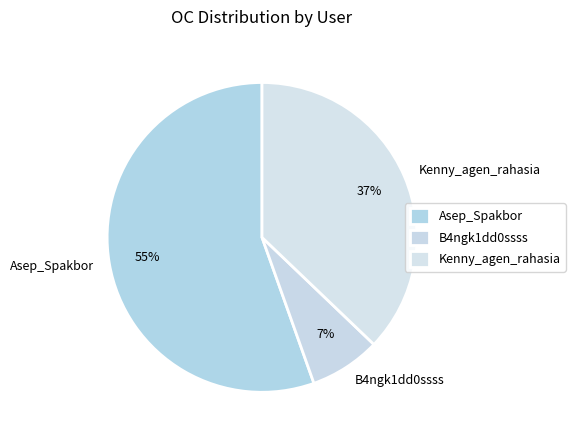

Between B4ngk1dd0ssss and Asep_Spakbor, which is larger?

Asep_Spakbor